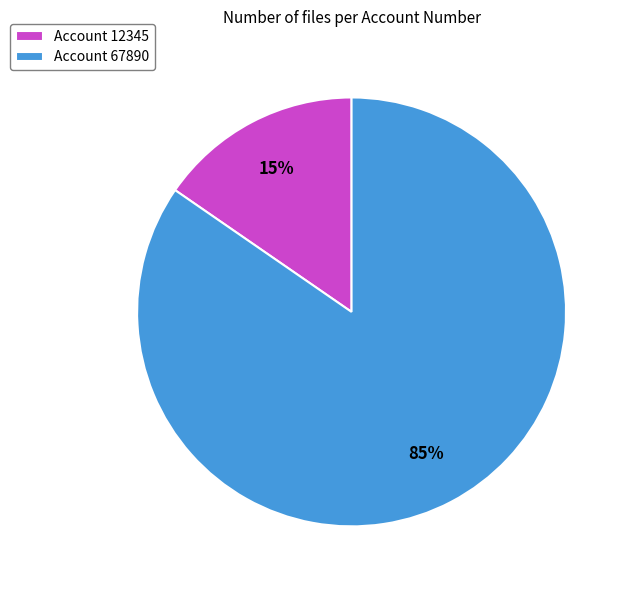

Count the number of slices in the pie.

2